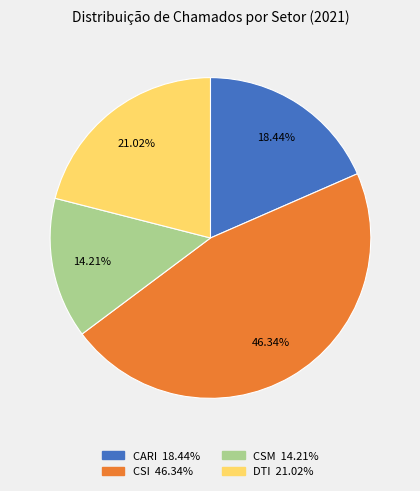

Which has a higher value, CARI or CSI?

CSI